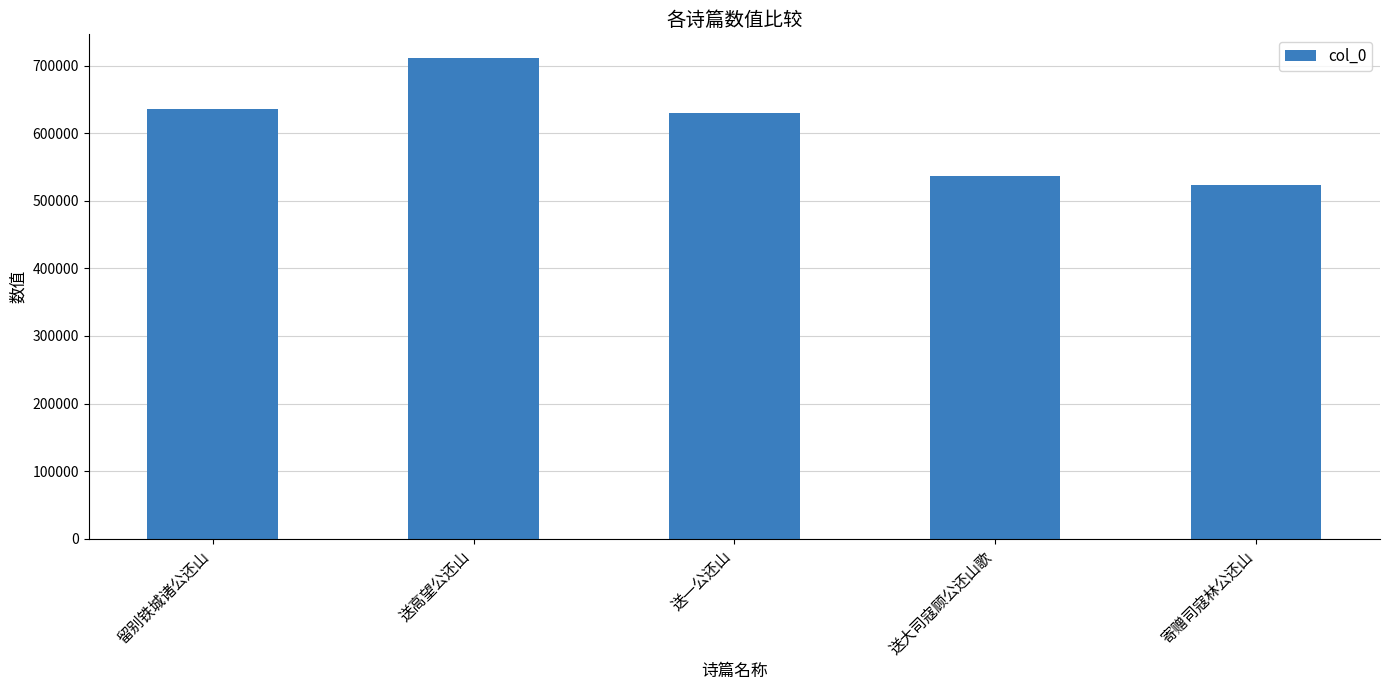

What is the smallest value displayed?

524096